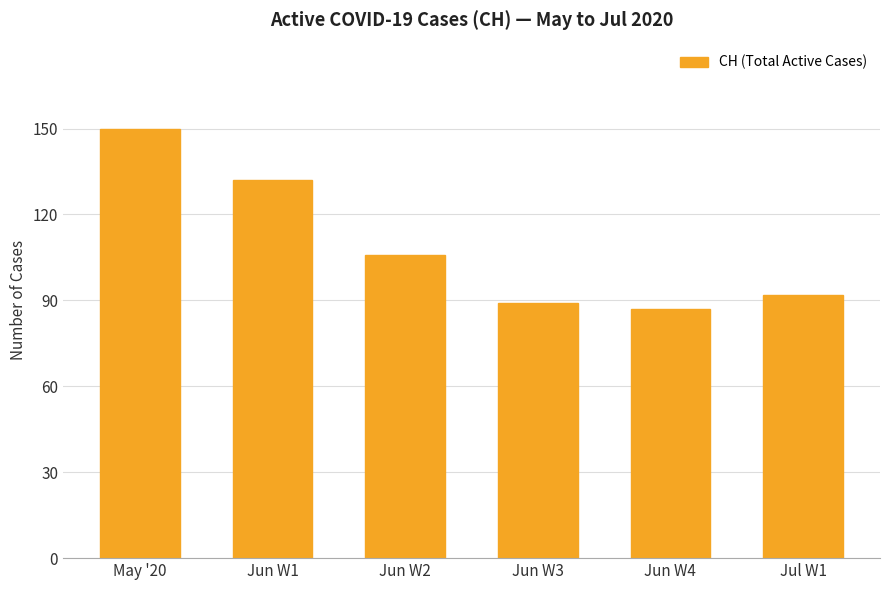

The value at Jun W1 is 132. True or false?

True